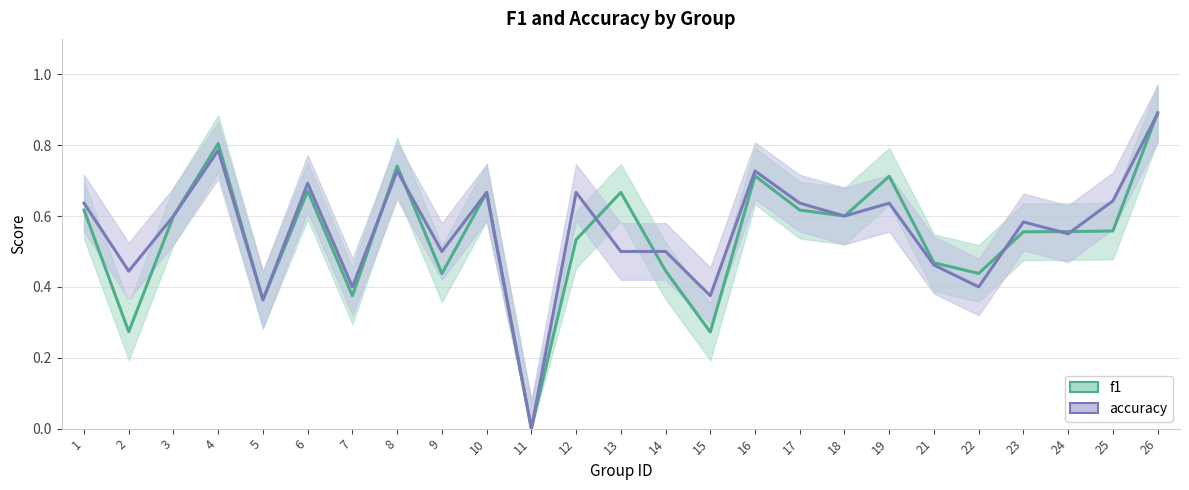

How many positive values does the f1 series have?

24